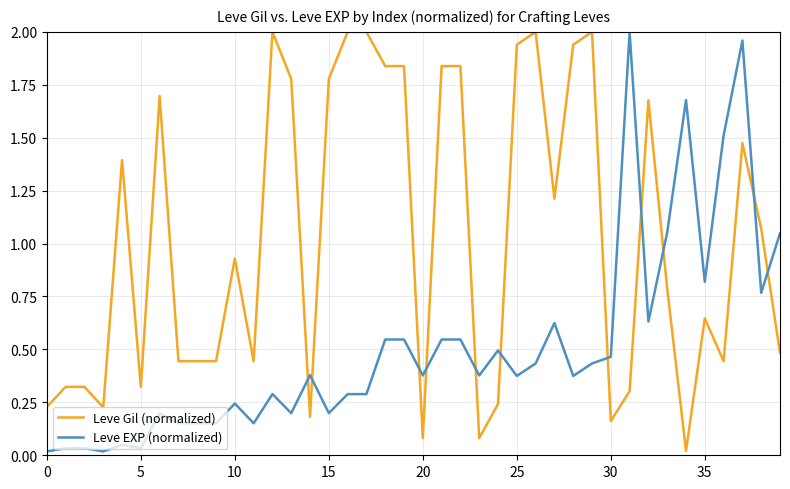

After their last crossing, which series has the higher values: Leve Gil (normalized) or Leve EXP (normalized)?

Leve EXP (normalized)